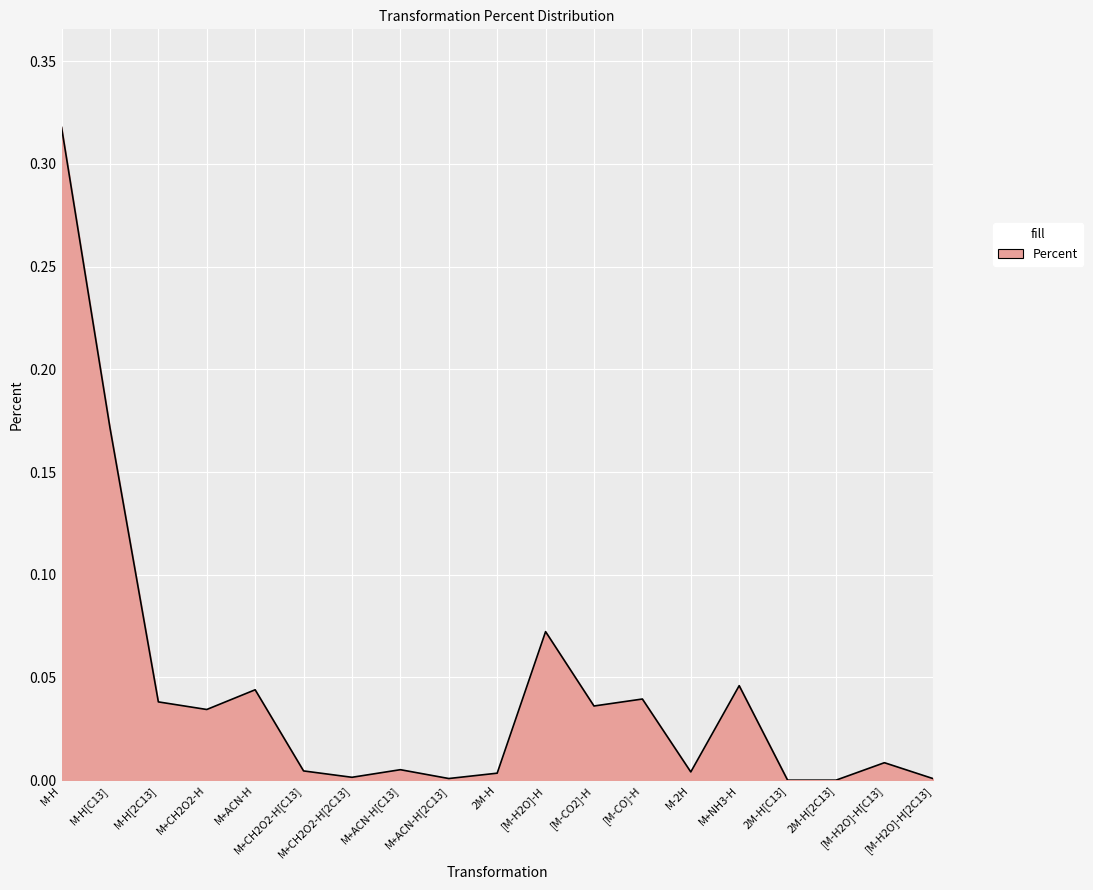

What is the difference between the second highest and second lowest values?

0.2